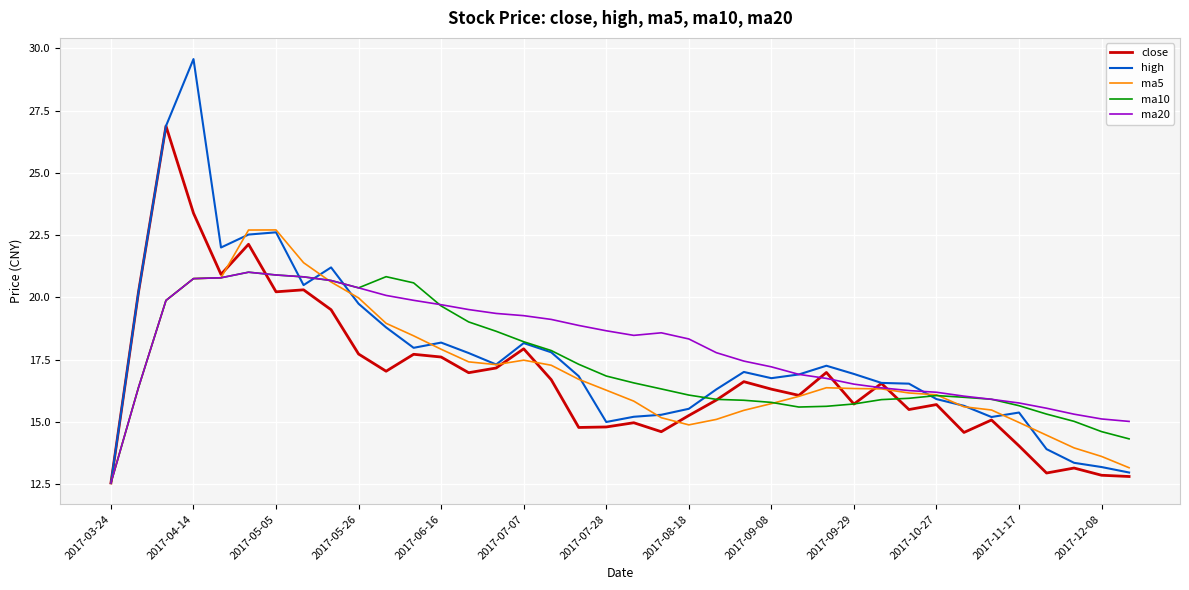

Which series has the largest range (max minus min)?

high